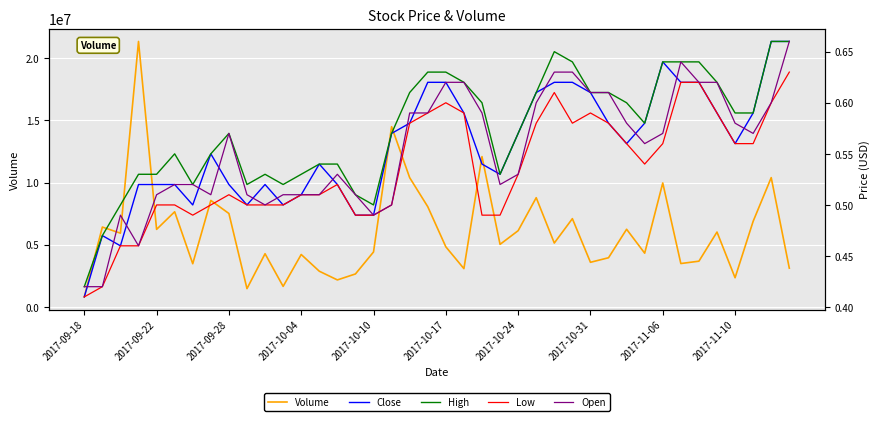

The value of Volume at 2017-10-31 is 3596800. True or false?

True